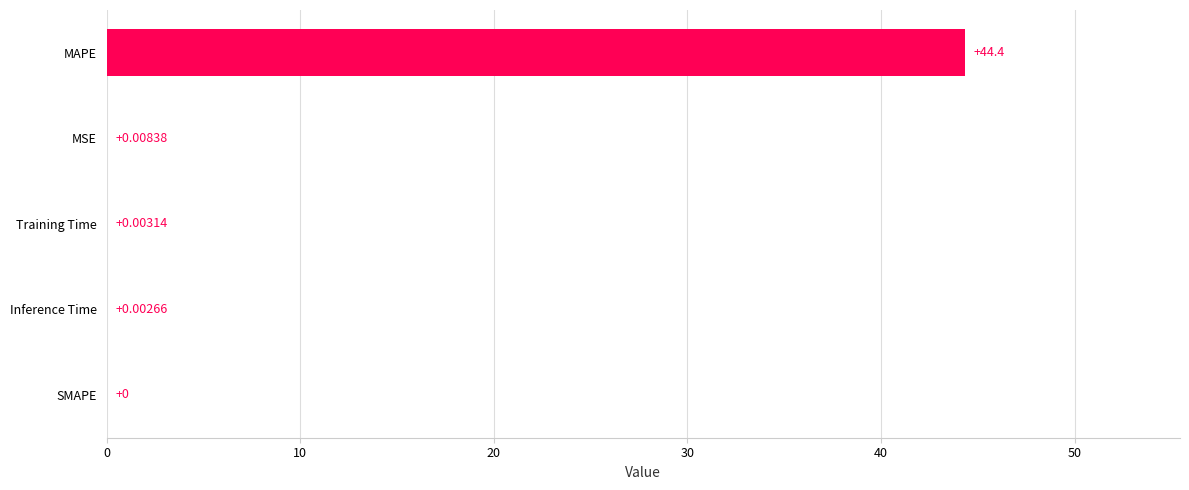

Where is the data nearest to the value 22?

MSE